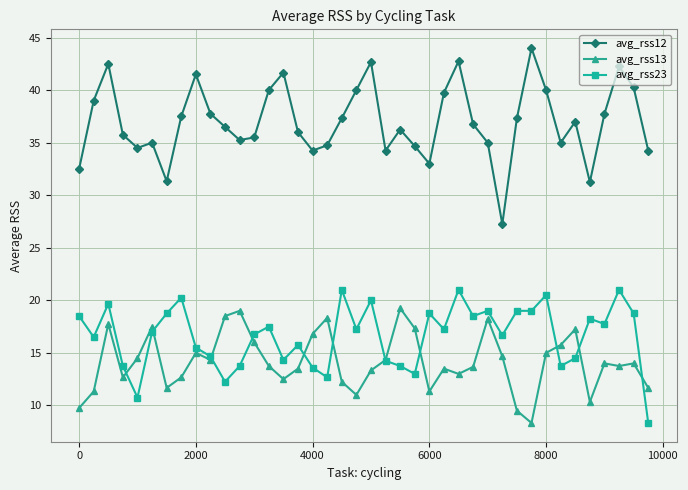

True or false: avg_rss13 has more than 1 interior local peaks.

True